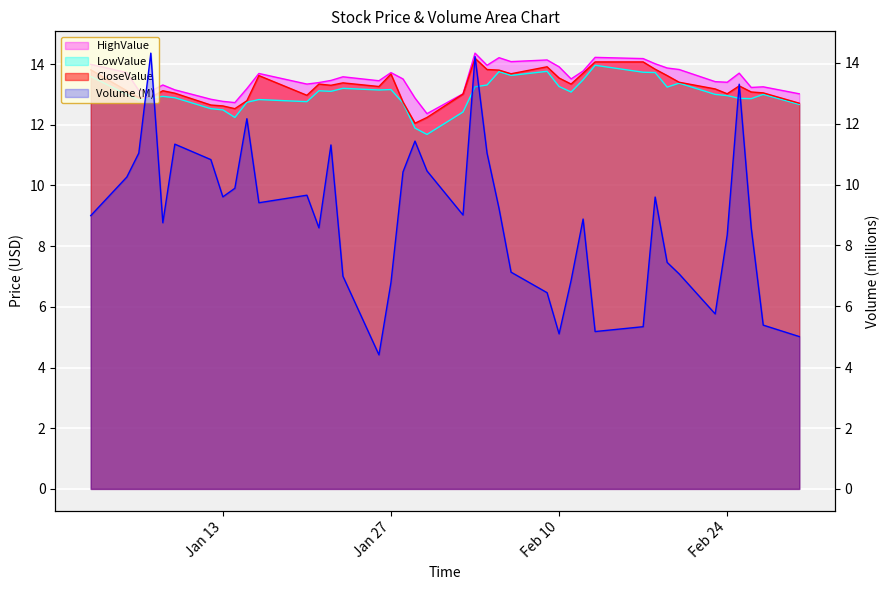

How many values in the LowValue series are below 13?

18